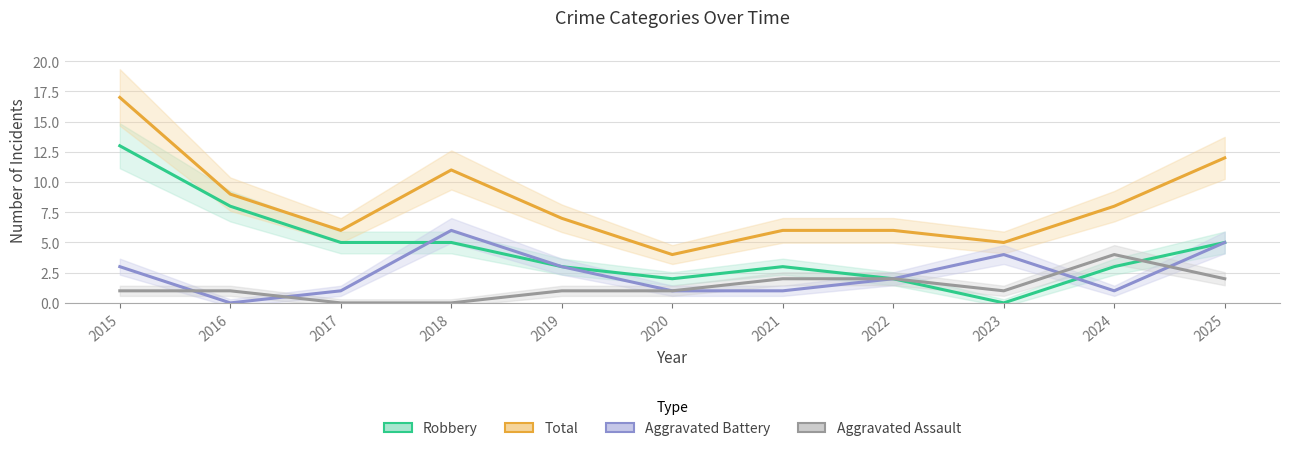

What value does the Robbery series have at 2015, to the nearest 5?

15